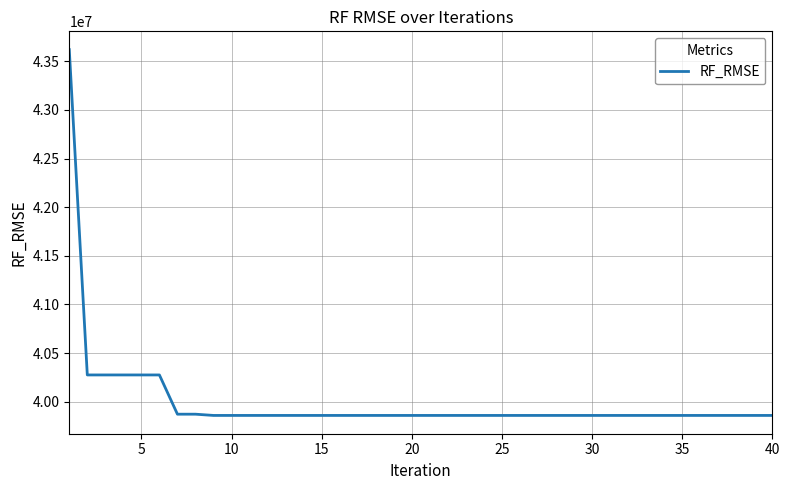

What is the difference between the maximum and minimum values?

3762974.4